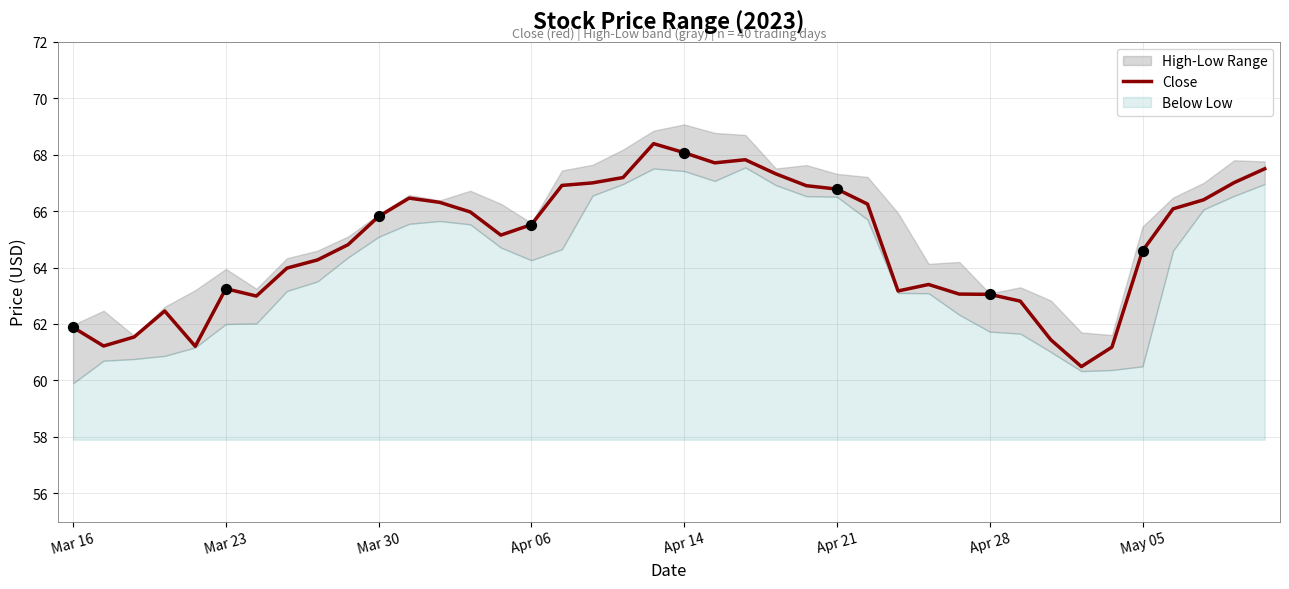

Between 36 and 37, which is larger?

37